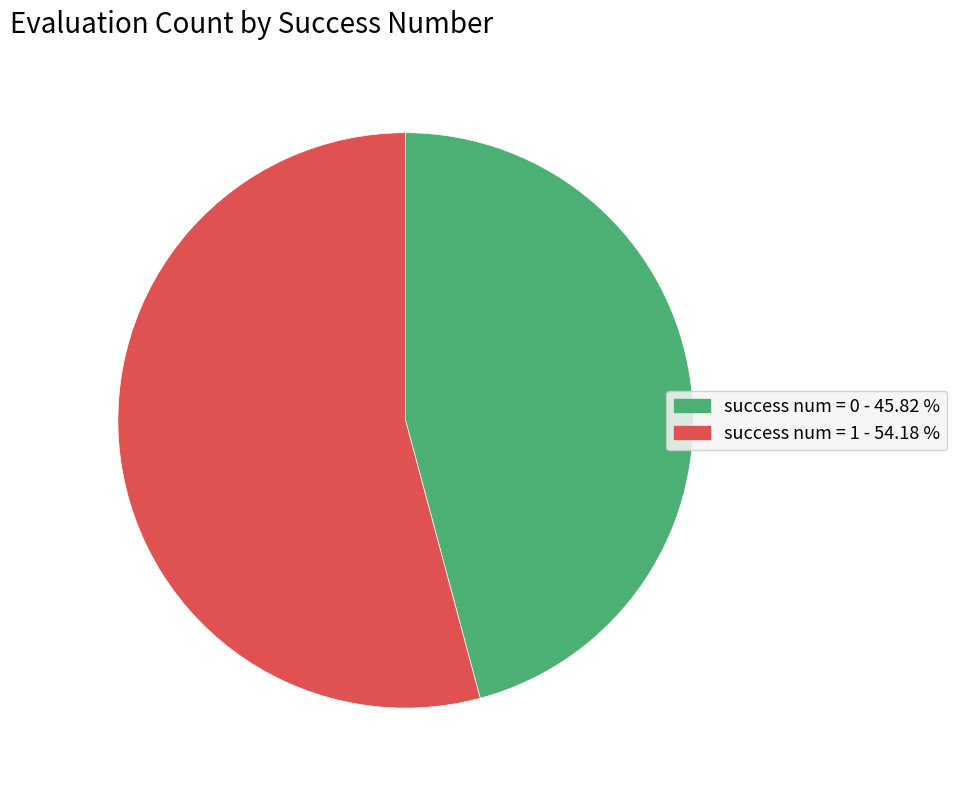

Is there a majority slice in this chart?

Yes